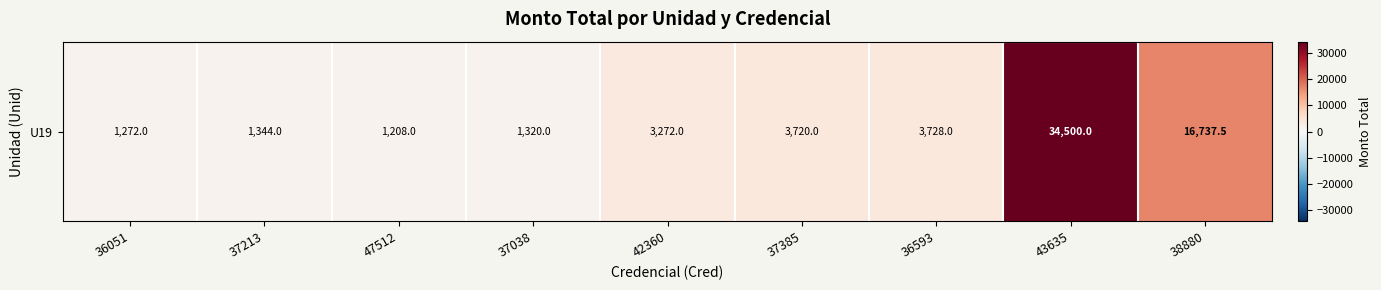

Between 36593 and 37385, which is larger?

36593